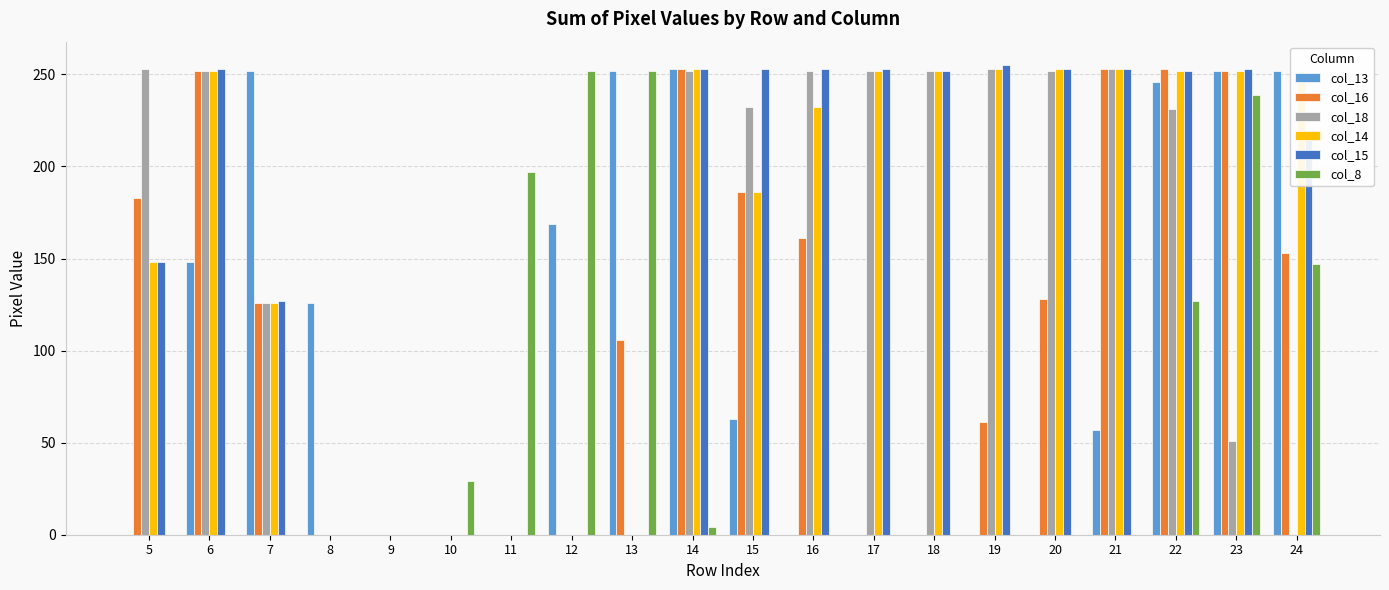

What is the average value of the col_13 series?

104